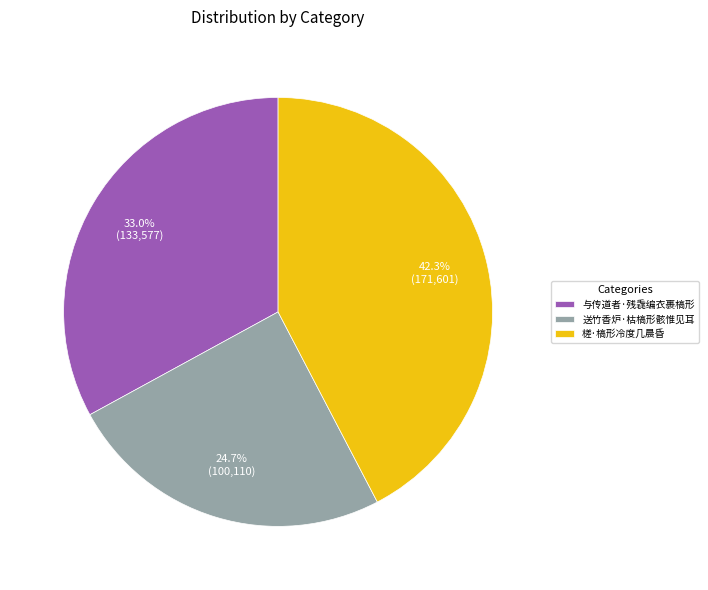

To the nearest percent, what percentage of the pie is 送竹香炉·枯槁形骸惟见耳?

25%